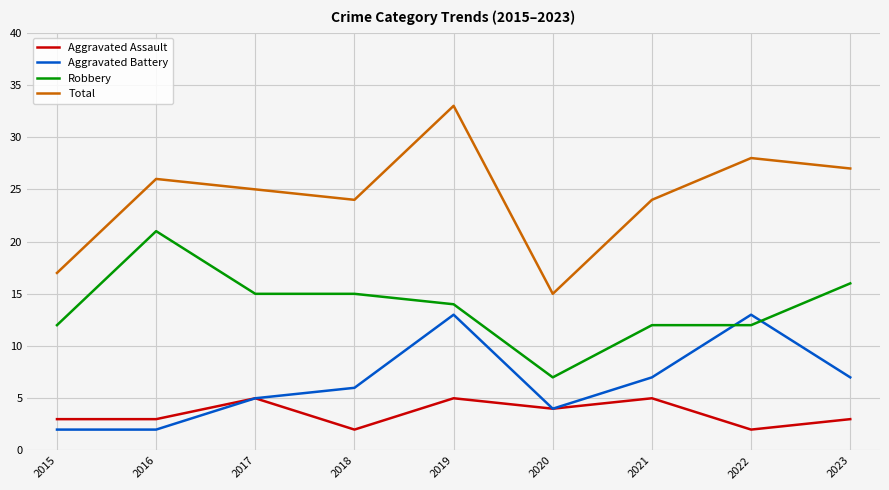

What is the highest value of the Aggravated Assault series?

5